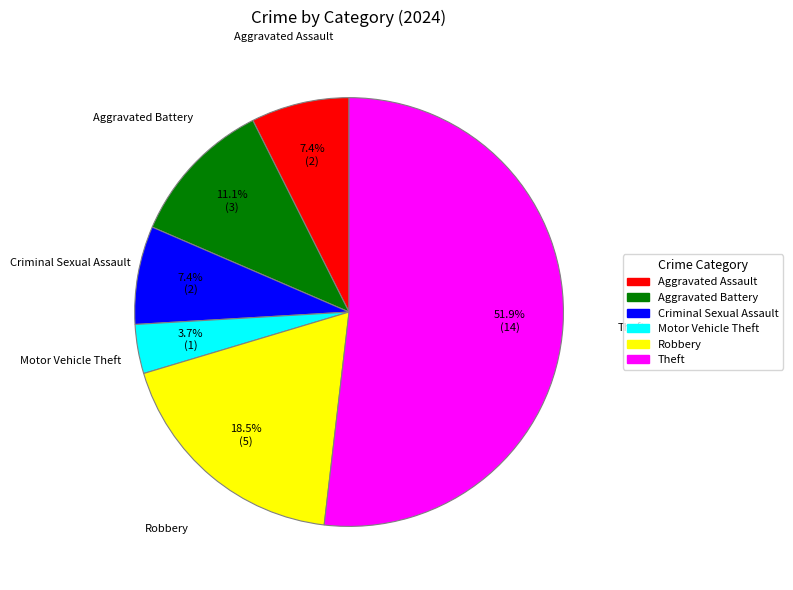

True or false: Aggravated Assault accounts for 7% of the total.

True